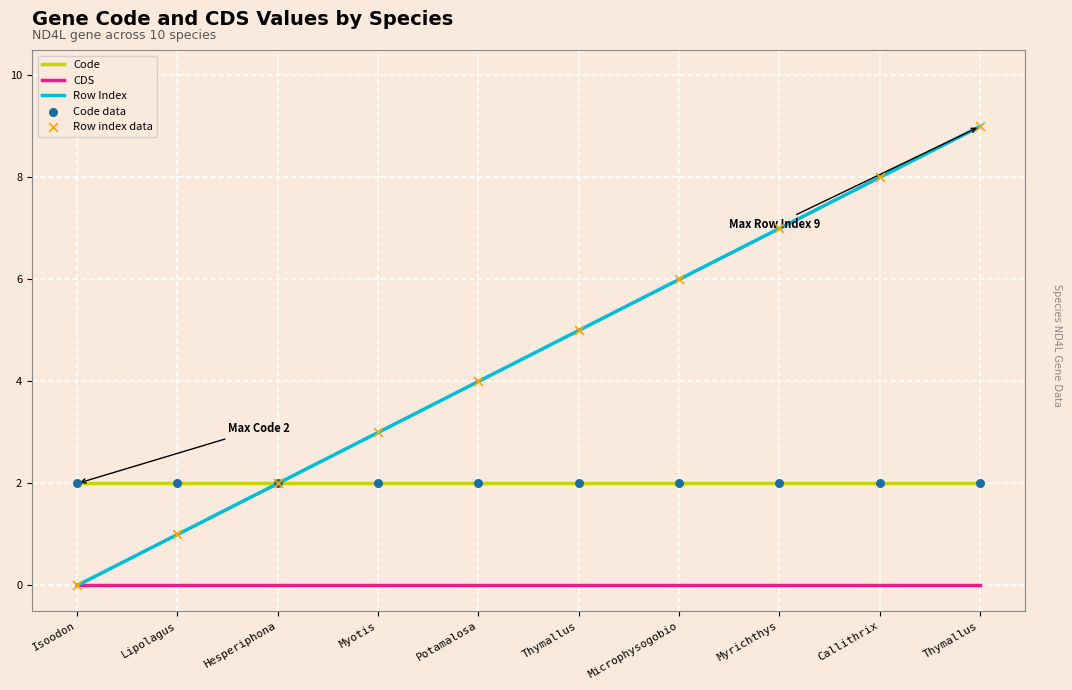

Does the chart have visible grid lines?

Yes